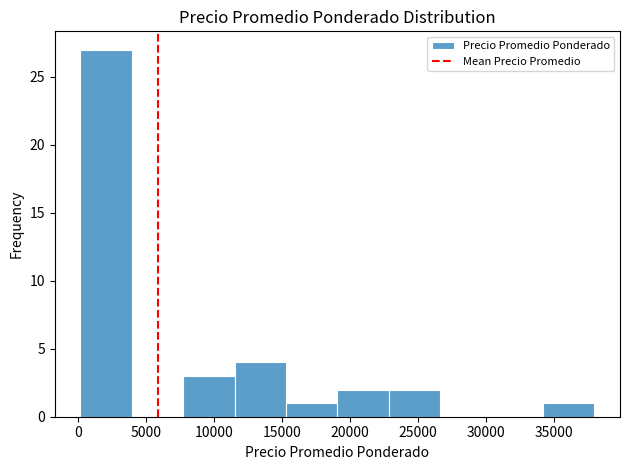

Reading left to right, transcribe this chart: for each bar, give the range it covers on the x-axis and its height. Neither the bar edges nor the heights are printed on the chart, so give them approximately, as read against the axes.

0 to 4000: 27
4000 to 8000: 0
8000 to 11500: 3
11500 to 15500: 4
15500 to 19000: 1
19000 to 23000: 2
23000 to 26500: 2
26500 to 30500: 0
30500 to 34000: 0
34000 to 38000: 1